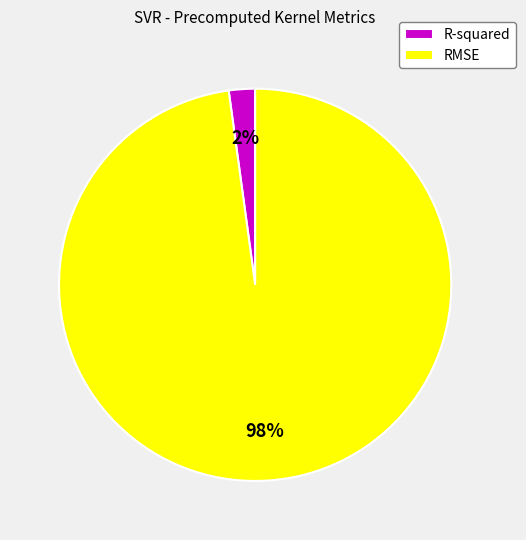

To the nearest percent, what is the difference between the R-squared and RMSE slice percentages?

96%